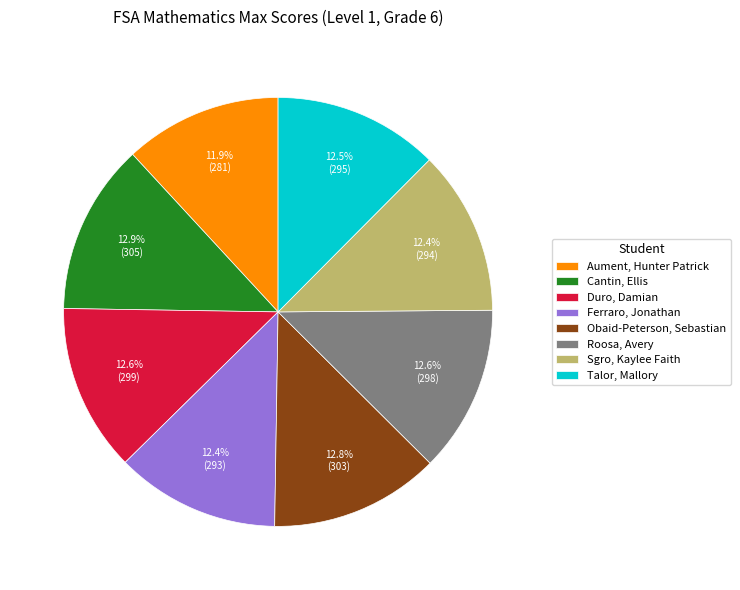

To the nearest percent, what is the combined percentage of Roosa, Avery and Cantin, Ellis?

25%